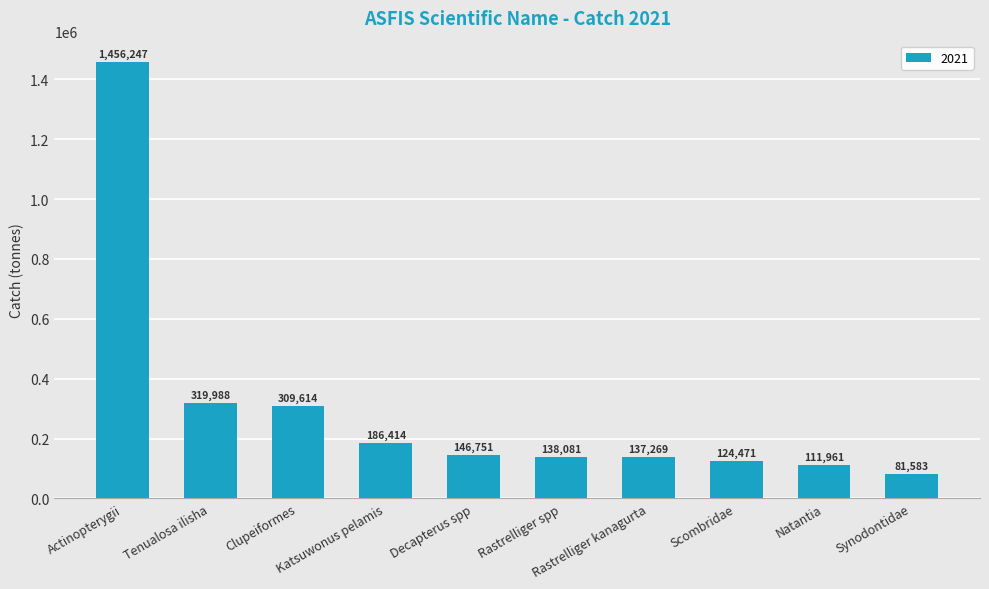

Rank the categories by value from lowest to highest.

Synodontidae, Natantia, Scombridae, Rastrelliger kanagurta, Rastrelliger spp, Decapterus spp, Katsuwonus pelamis, Clupeiformes, Tenualosa ilisha, Actinopterygii